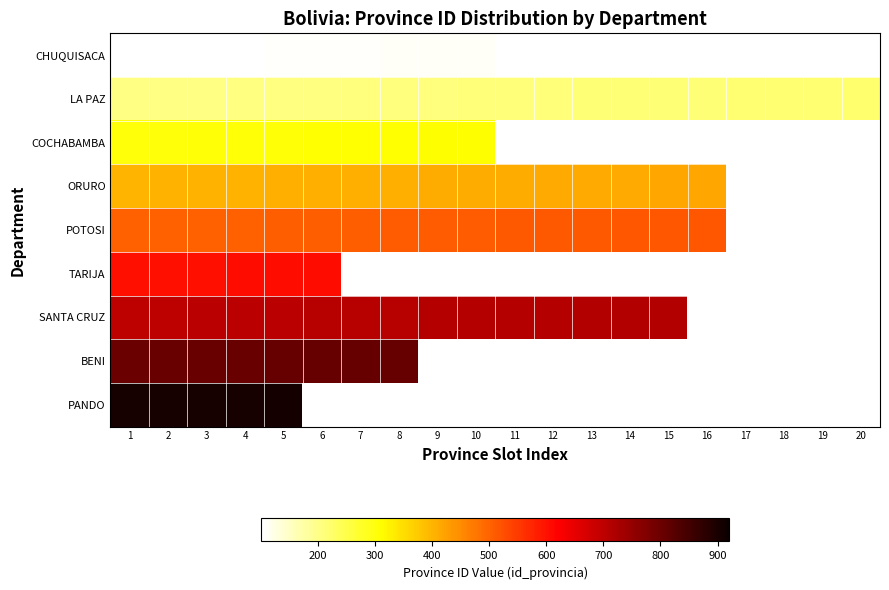

What is the difference between the maximum and minimum values in the TARIJA series?

5.0